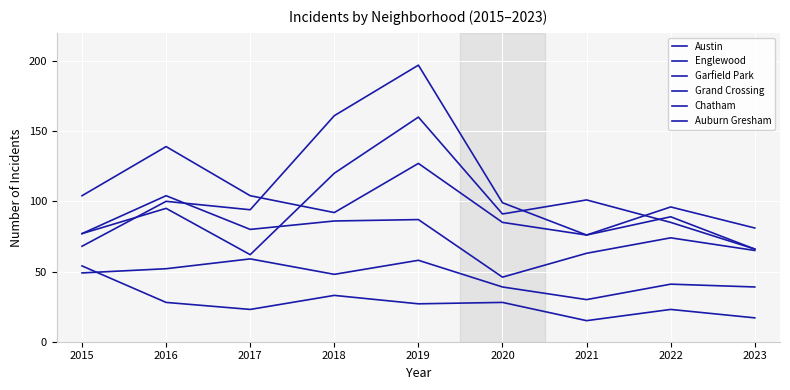

At which label does Englewood first exceed 92?

2015